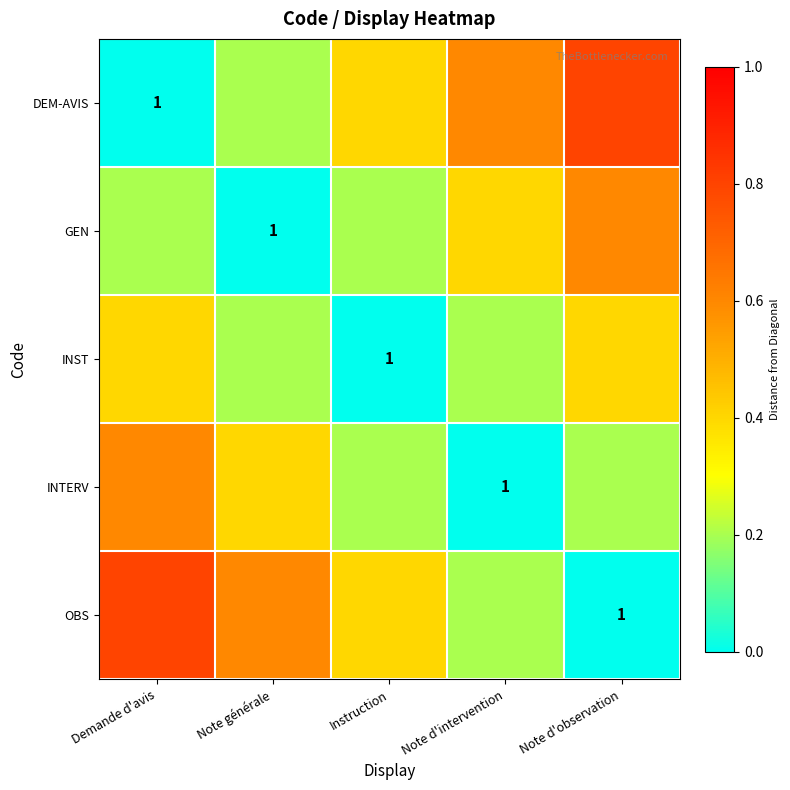

What is the greatest value displayed?

0.8